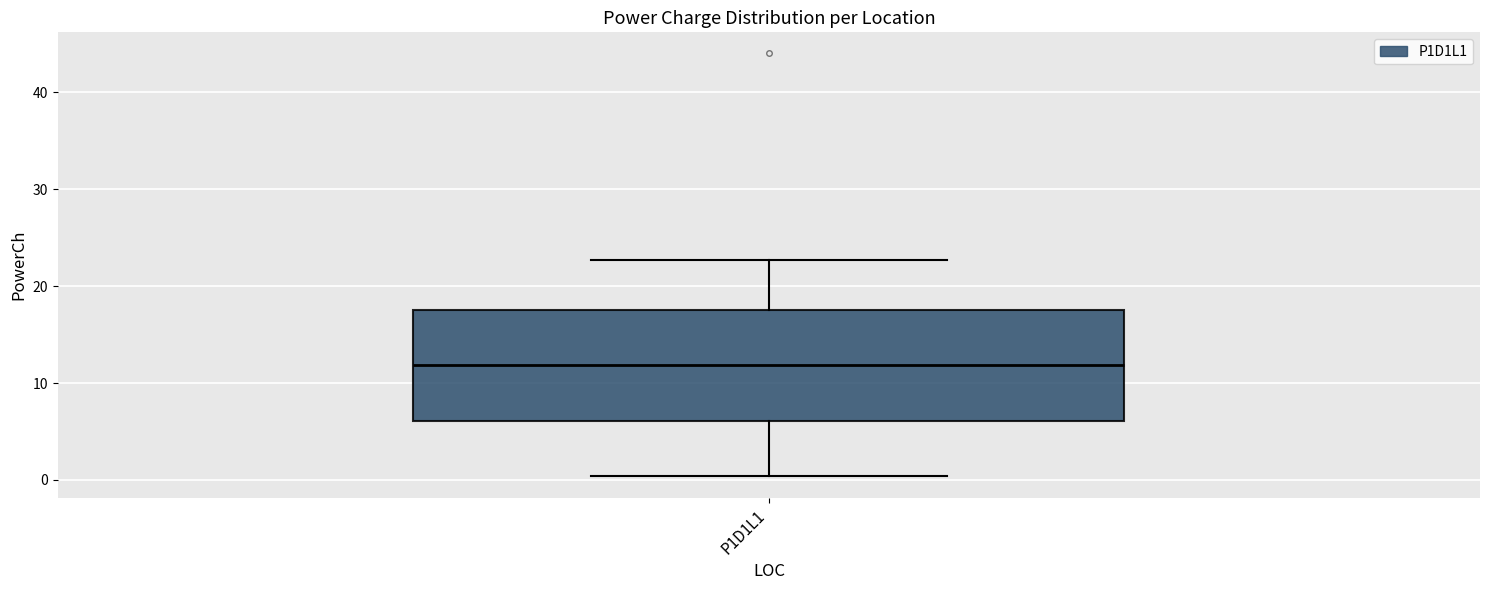

Where is the lower edge of the box for P1D1L1 on the y-axis? The values are not printed on the chart, so give them approximately, as read against the axis.

6